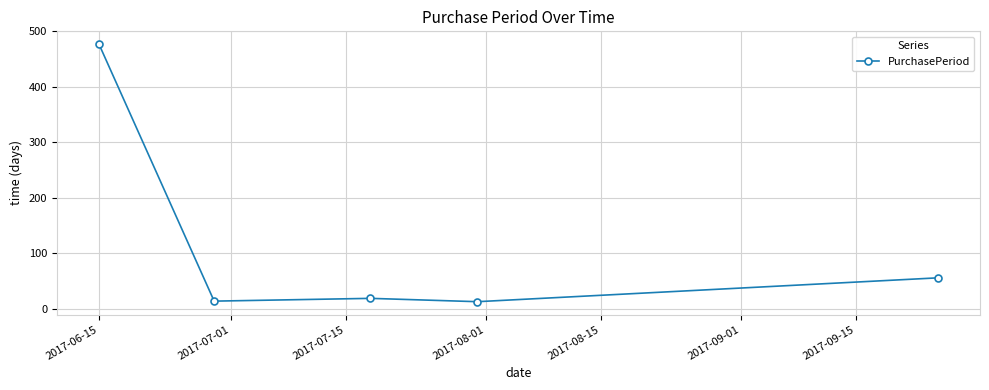

What is the greatest value displayed?

477